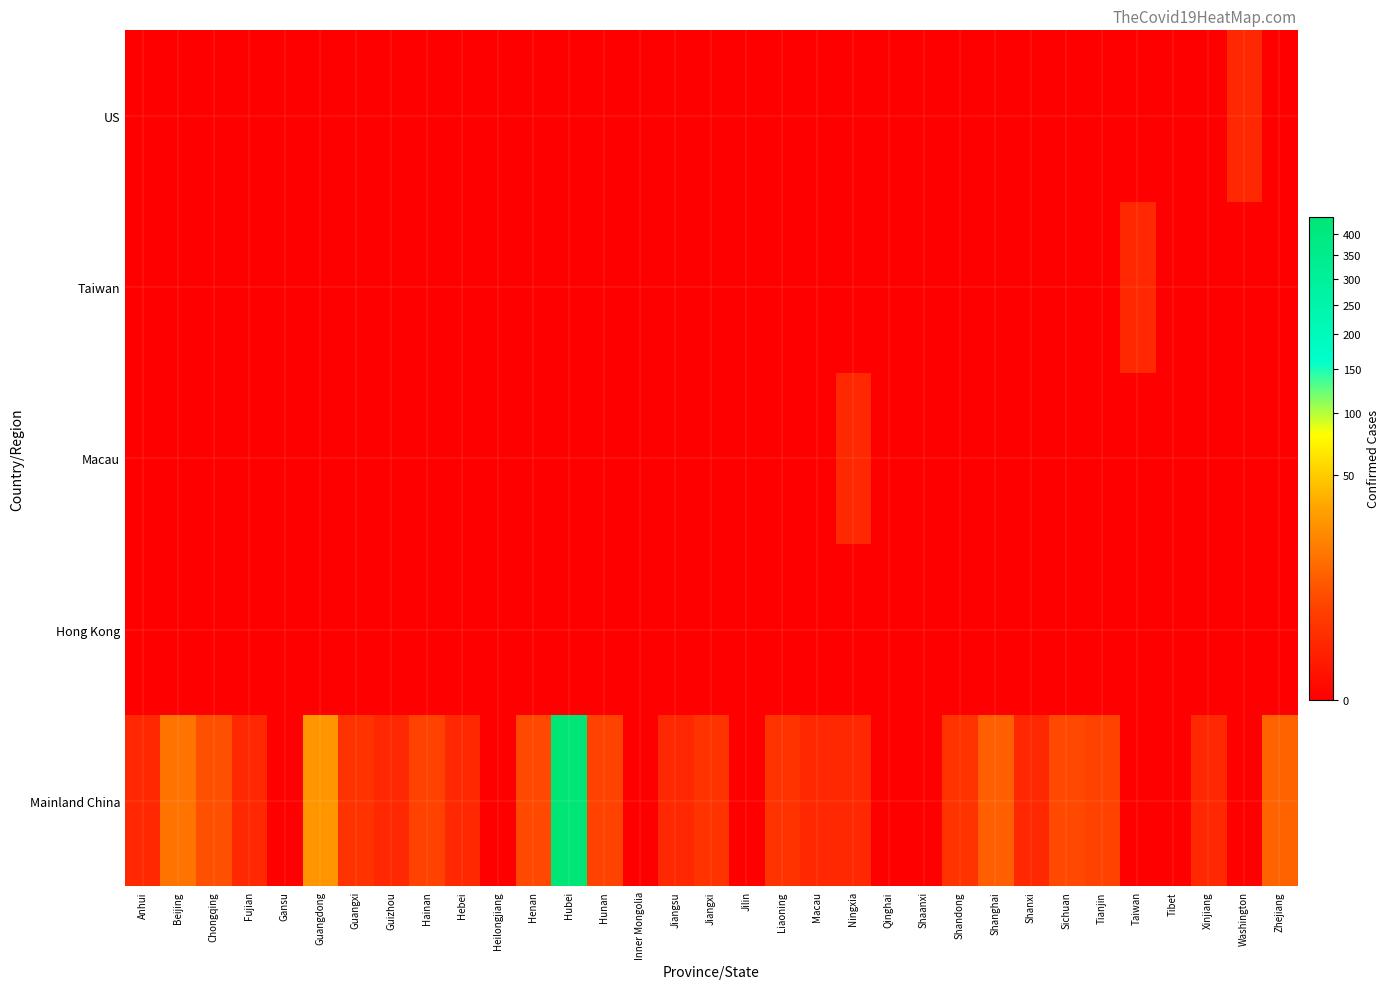

At how many categories does at least one series exceed 74?

1